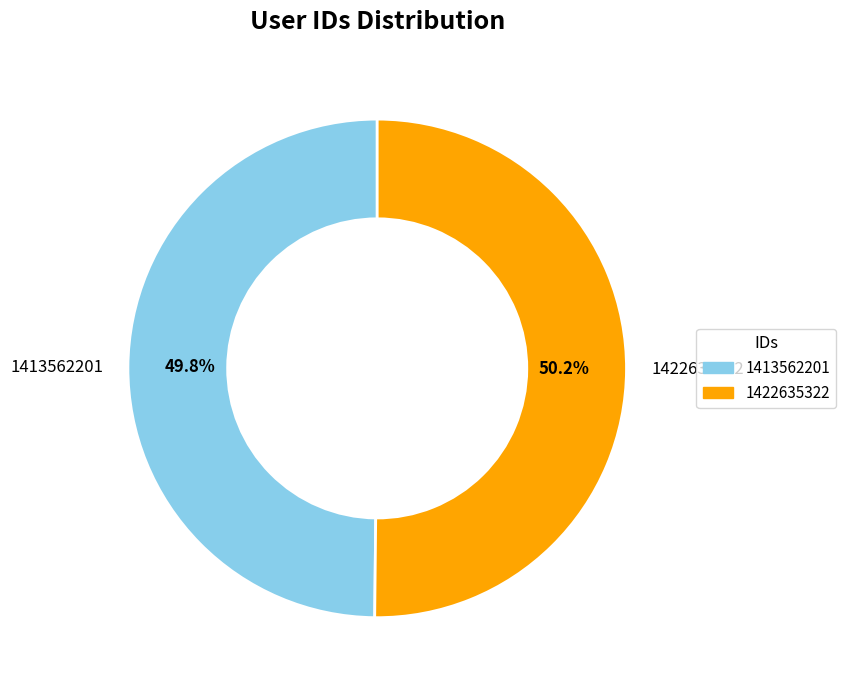

Approximately how many times larger is the value at 1422635322 compared to 1413562201?

1.0